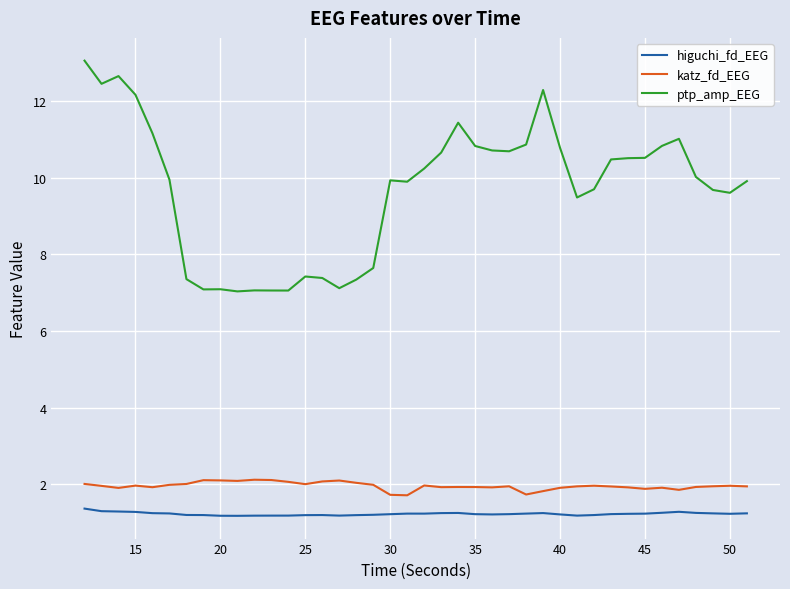

Which series has the largest range (max minus min)?

ptp_amp_EEG